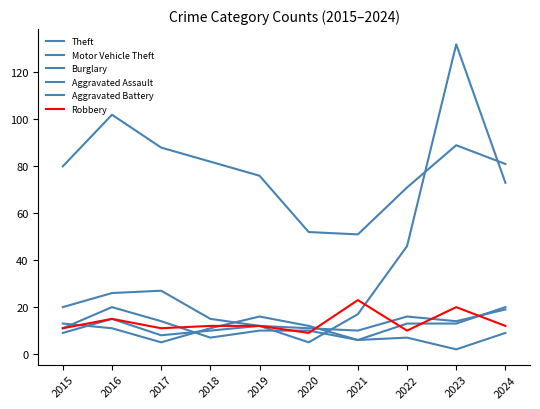

What is the sum of all Motor Vehicle Theft values?

373